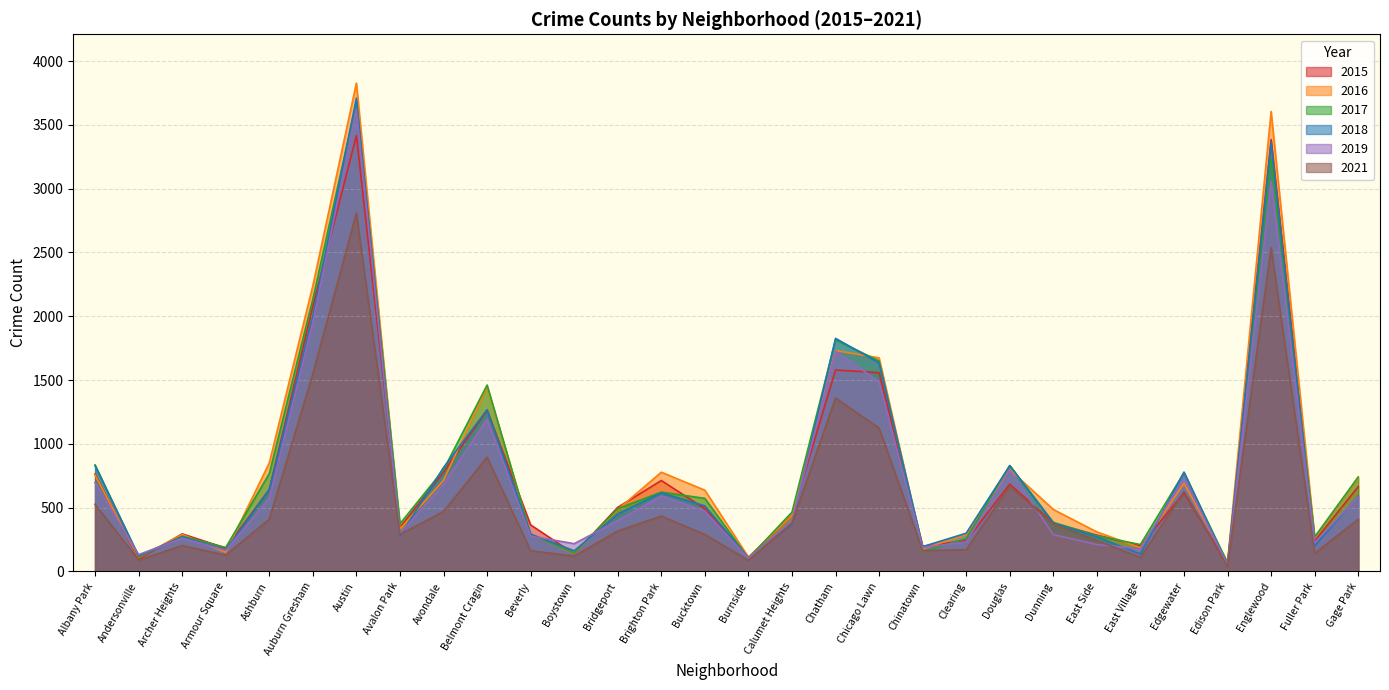

How many lines are shown in the chart?

6